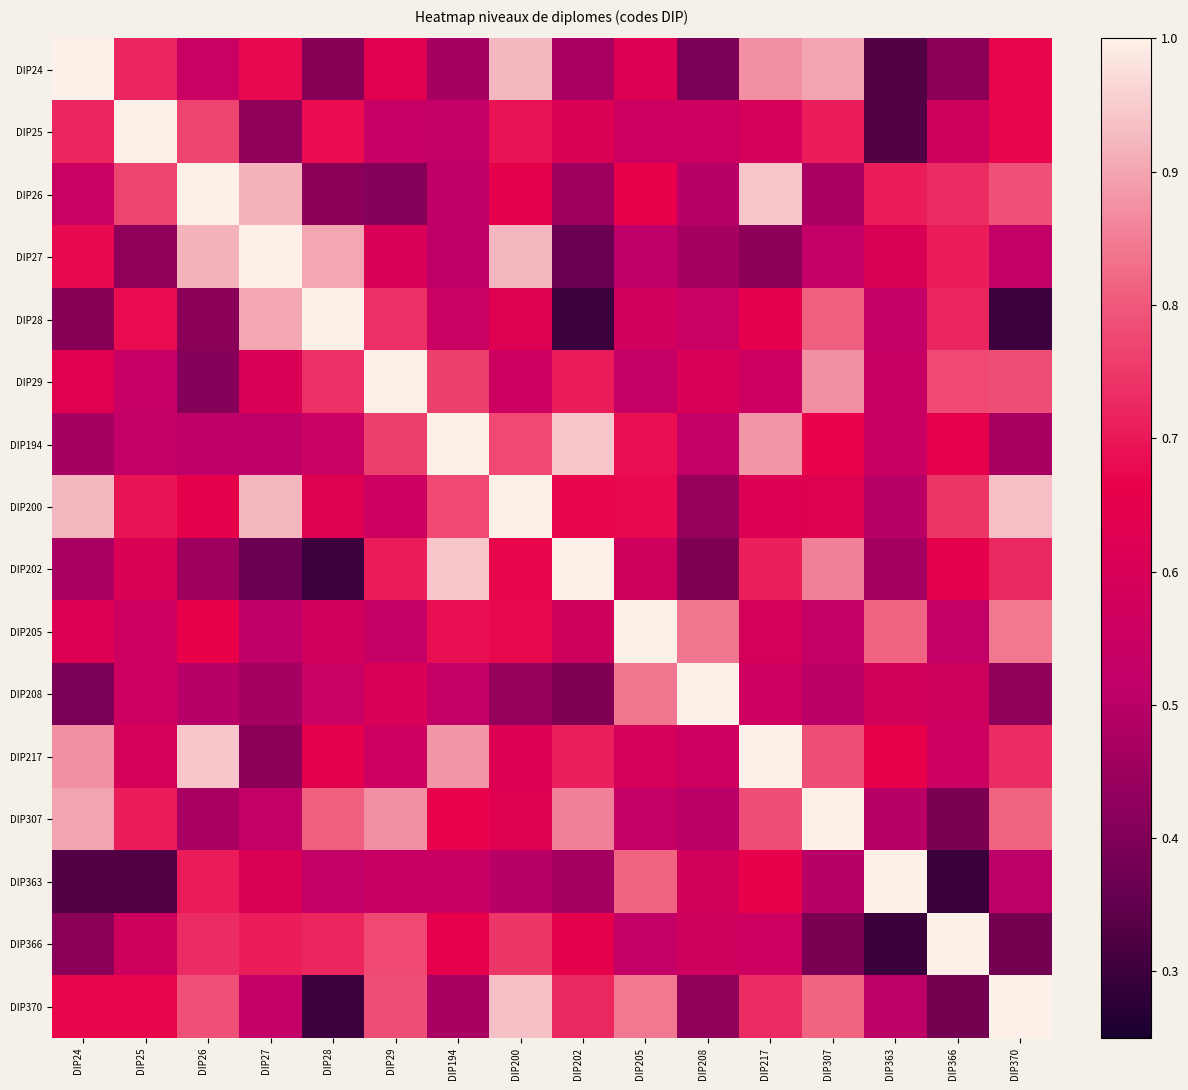

What is the greatest value displayed?

1.0